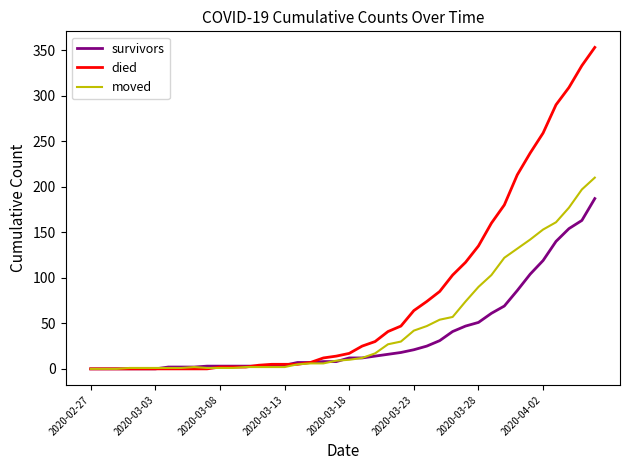

What is the maximum value shown in the chart?

353